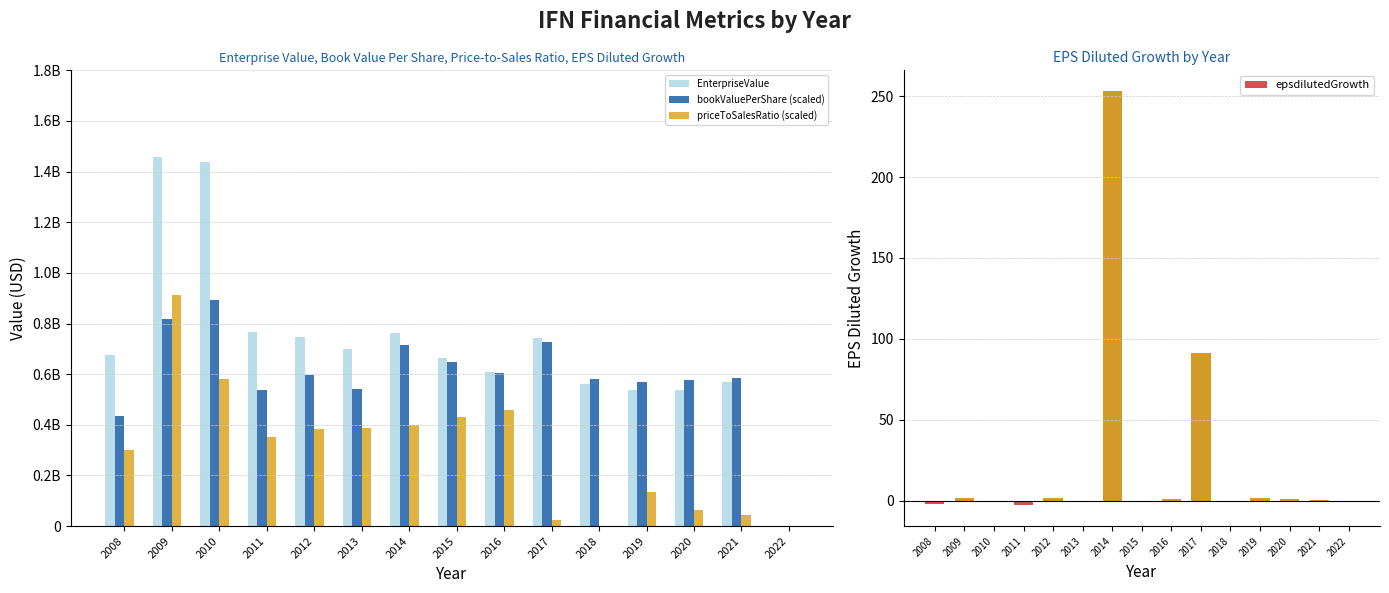

What is the difference between the maximum and second lowest values in the EnterpriseValue series?

921462683.3